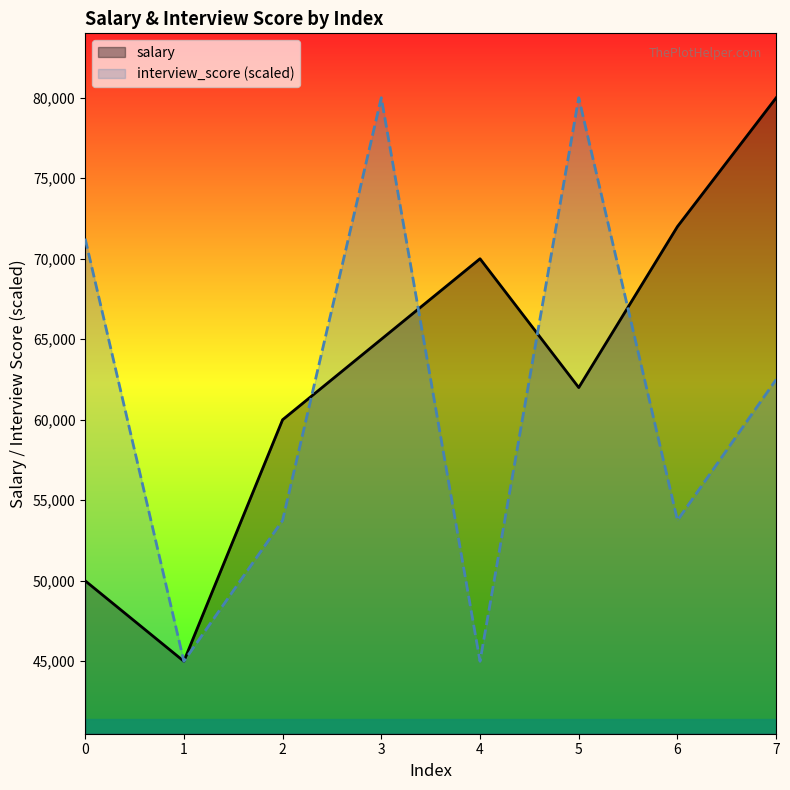

Which series has the largest range (max minus min)?

salary